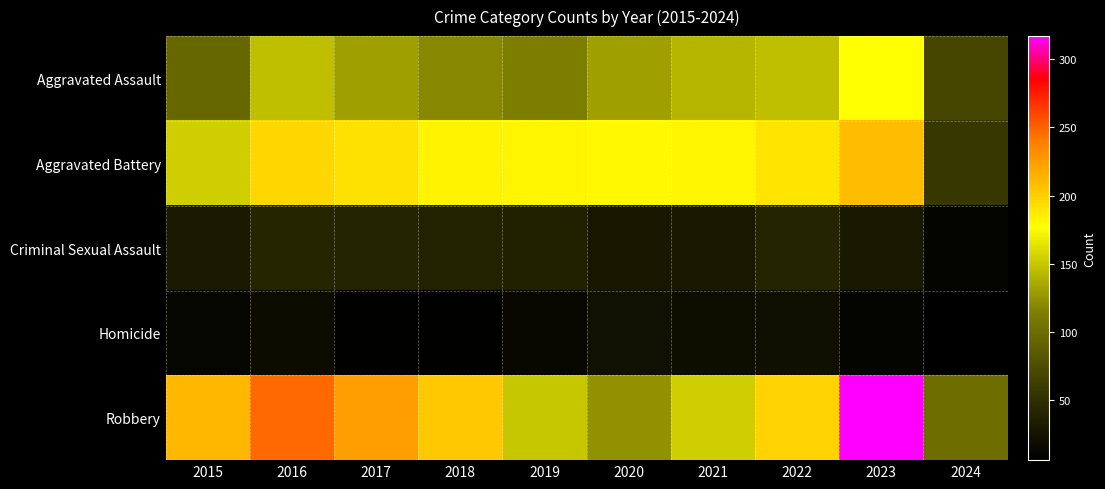

Which series changed the most between 2017 and 2021?

Robbery